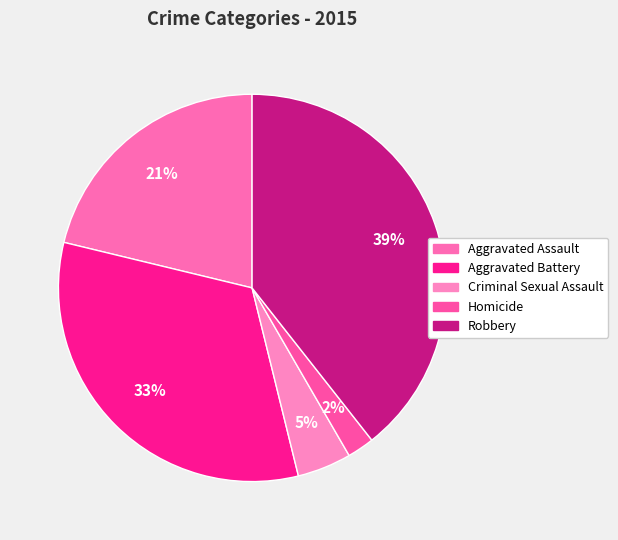

True or false: Aggravated Assault accounts for 7% of the total.

False